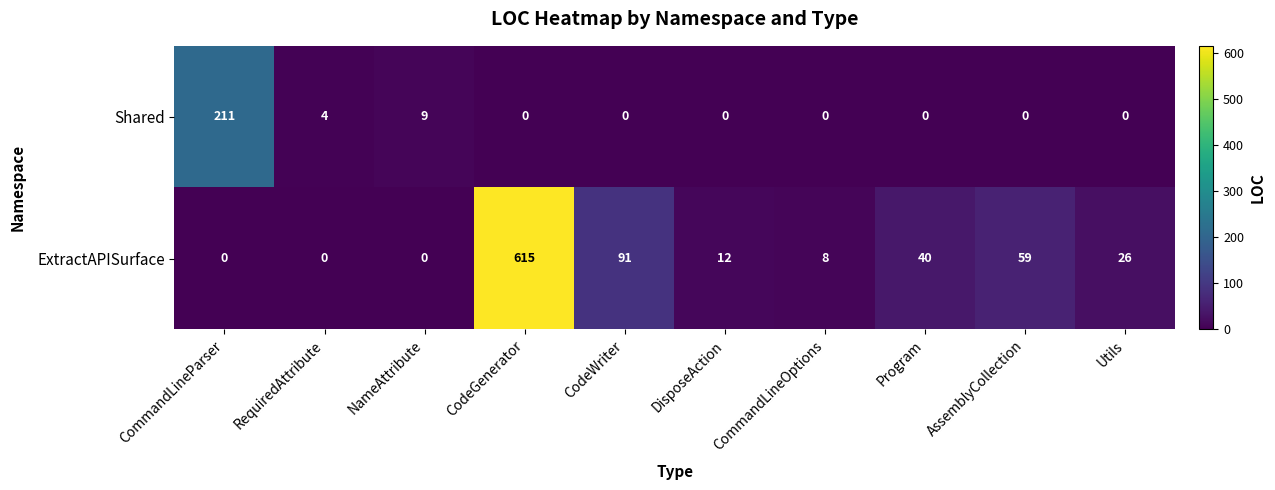

The value of ExtractAPISurface at Utils is 26. True or false?

True